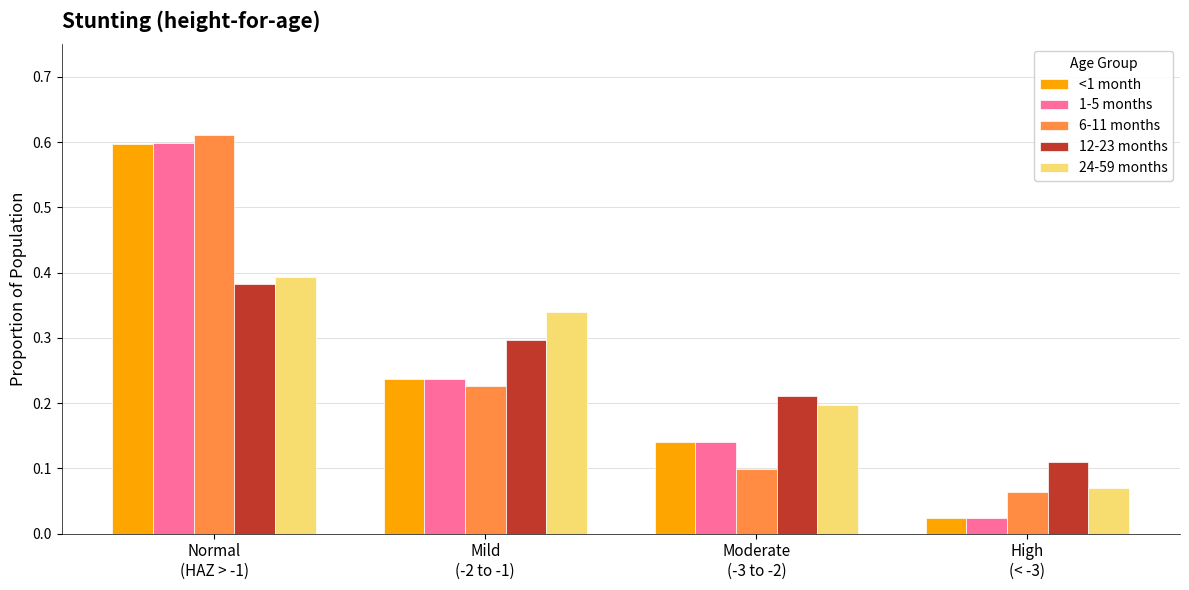

Which series has the largest range (max minus min)?

1-5 months